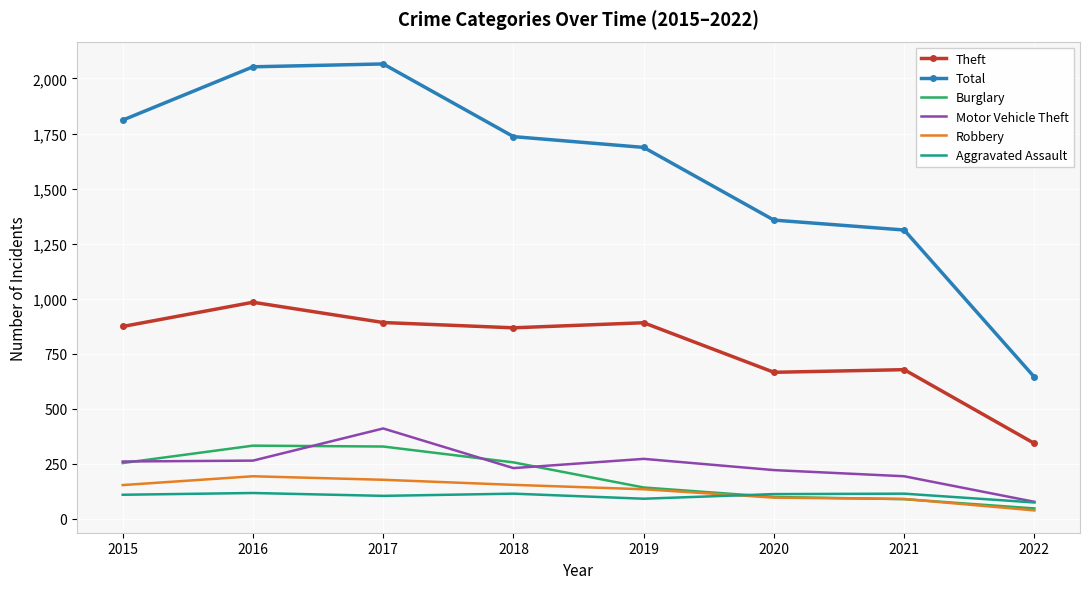

True or false: Aggravated Assault and Total cross at least once.

False